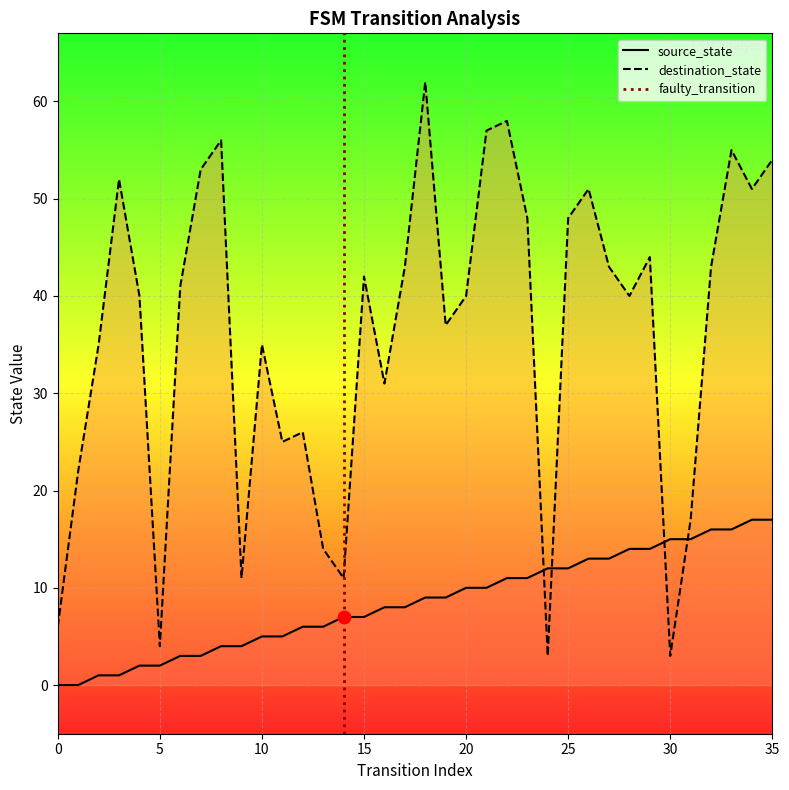

At how many categories does at least one series exceed 43?

13